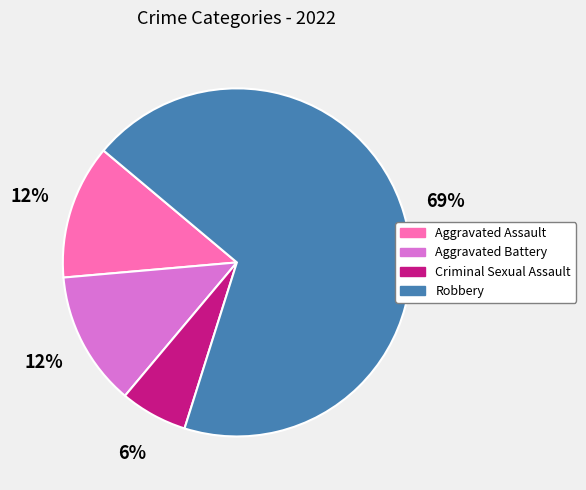

The Robbery slice represents 55% of the pie. True or false?

False